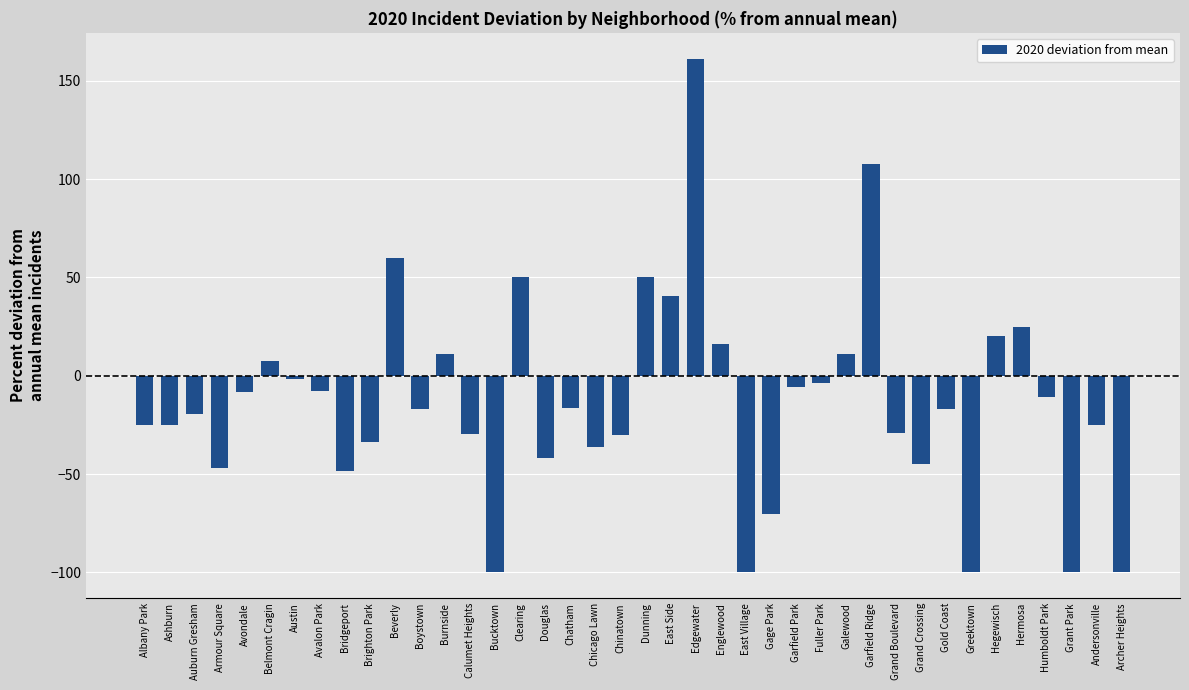

What is the minimum value shown in the chart?

-100.0